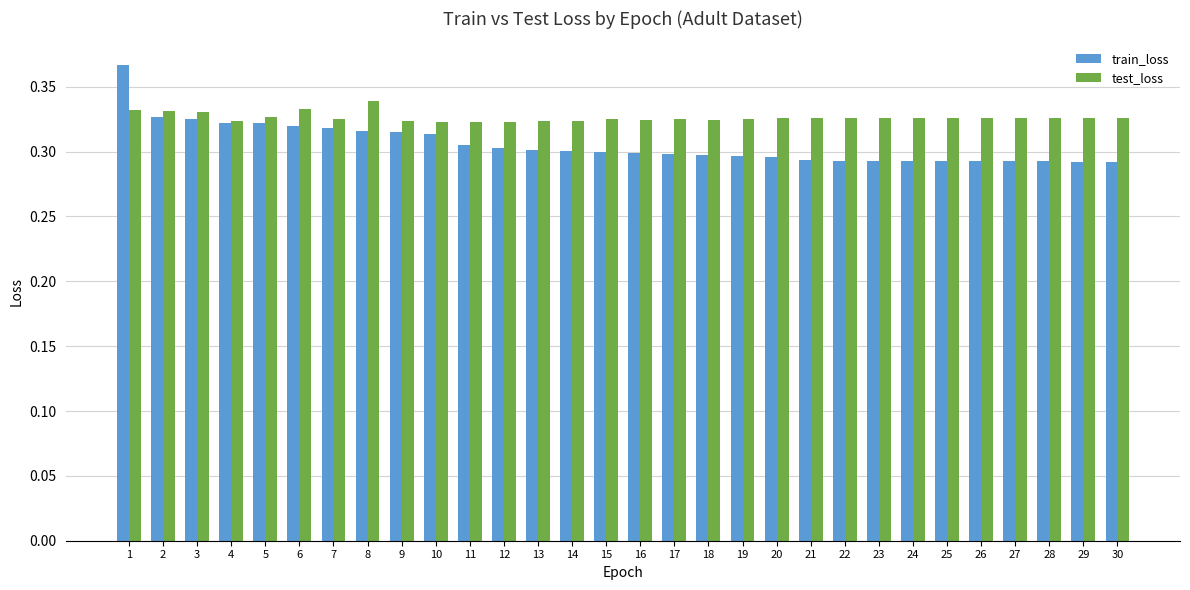

Are the bars grouped side by side (vs. stacked)?

Yes